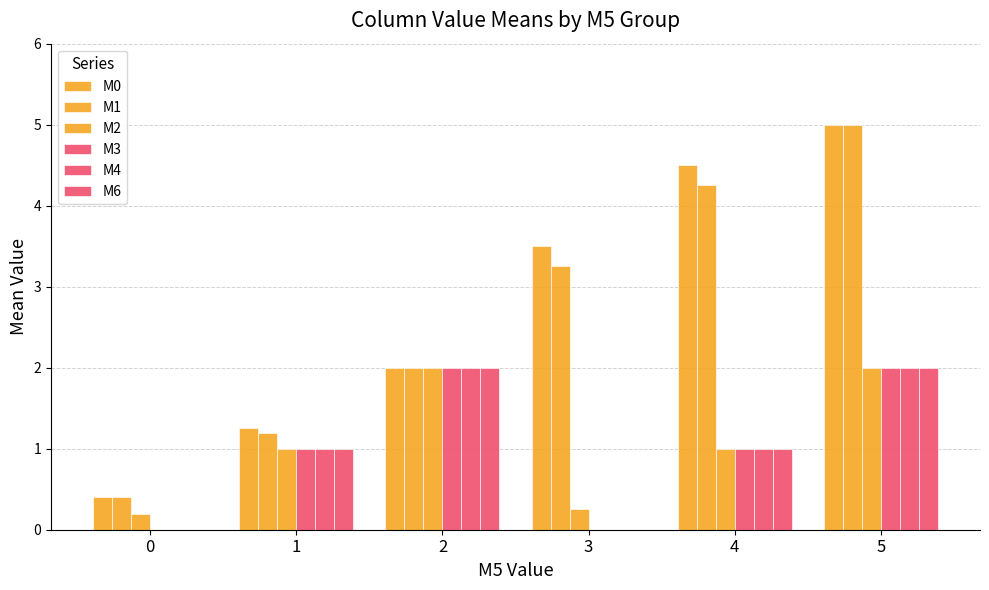

What is the value of the M2 bar at the 5th from the left?

1.0